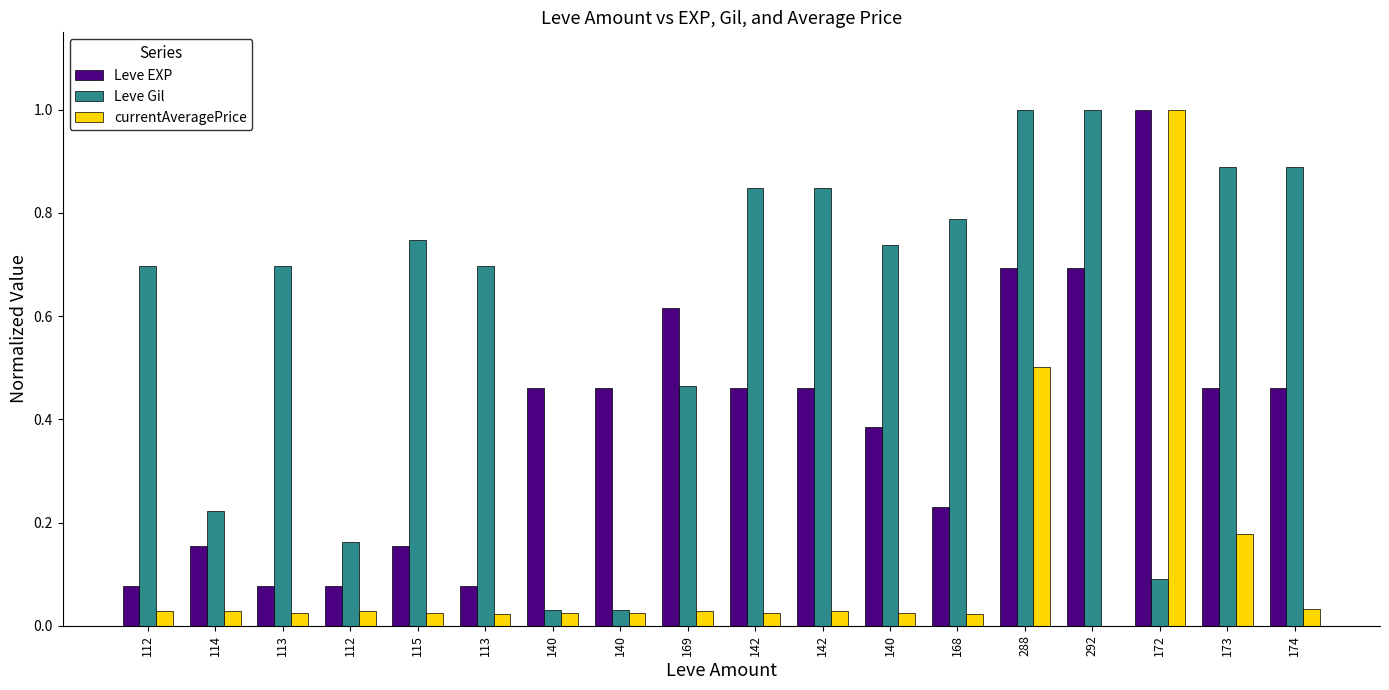

Does the chart contain stacked bars?

No